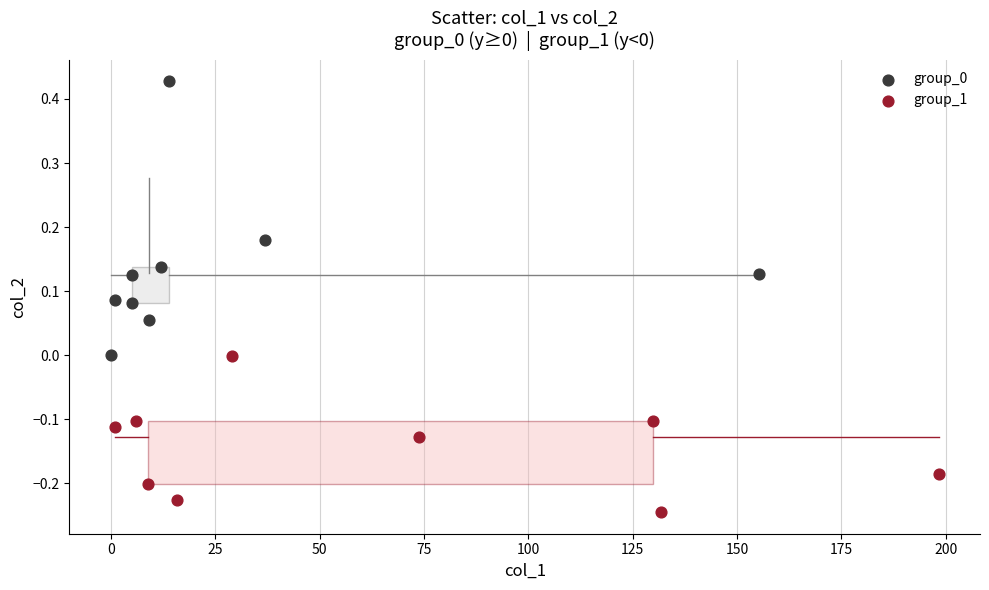

Which series contains the lowest Y value?

group_1